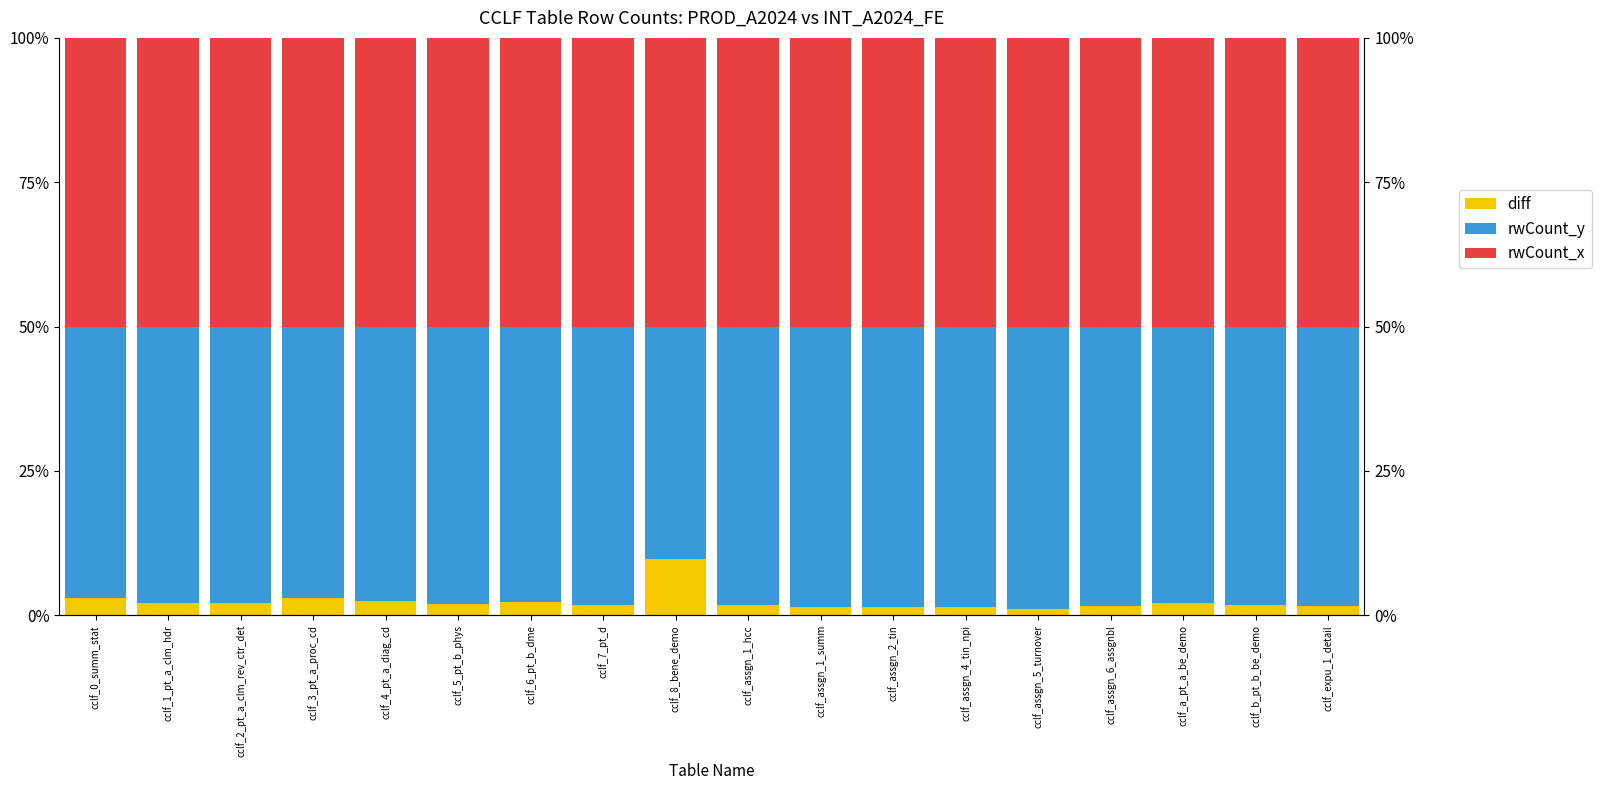

Reading right to left, list all the values displayed in this chart.

diff: 1.6	1.8	2.2	1.7	1.2	1.4	1.4	1.4	1.8	9.8	1.8	2.2	2.0	2.6	3.1	2.1	2.2	3.0
rwCount_y: 48.4	48.2	47.8	48.3	48.8	48.6	48.6	48.6	48.2	40.2	48.2	47.8	48.0	47.4	46.9	47.9	47.8	47.0
rwCount_x: 50.0	50.0	50.0	50.0	50.0	50.0	50.0	50.0	50.0	50.0	50.0	50.0	50.0	50.0	50.0	50.0	50.0	50.0